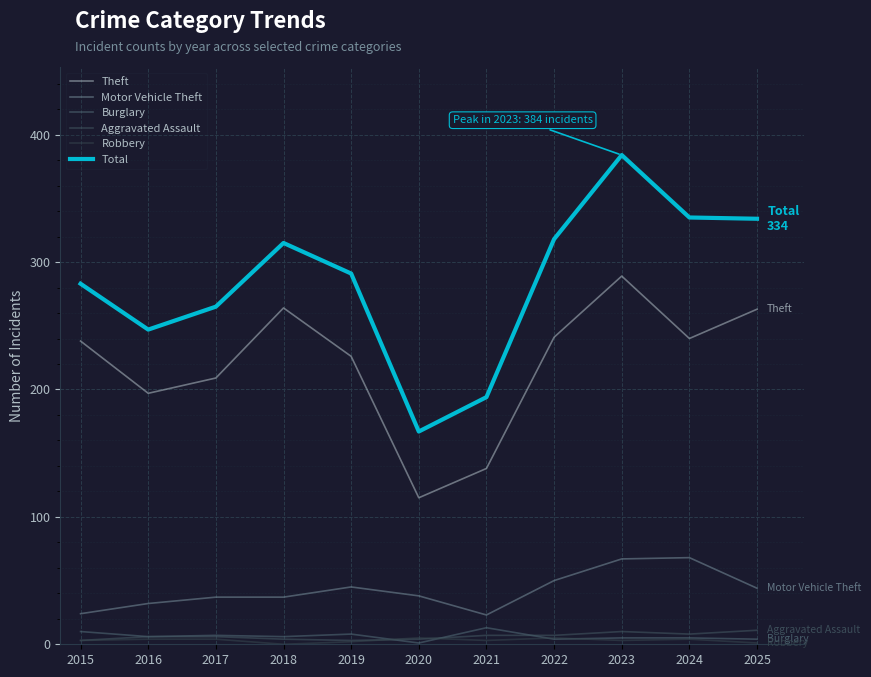

Which category has the highest value in the Total series?

2023